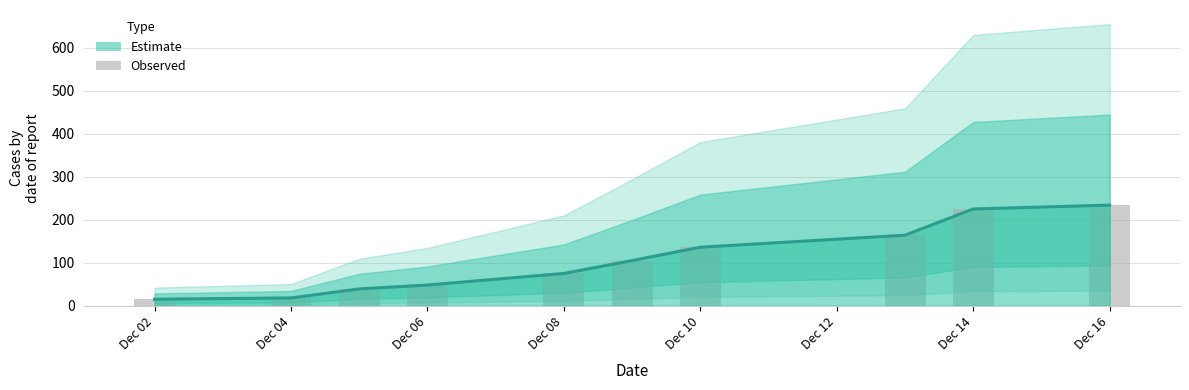

At how many categories does at least one series exceed 195?

2